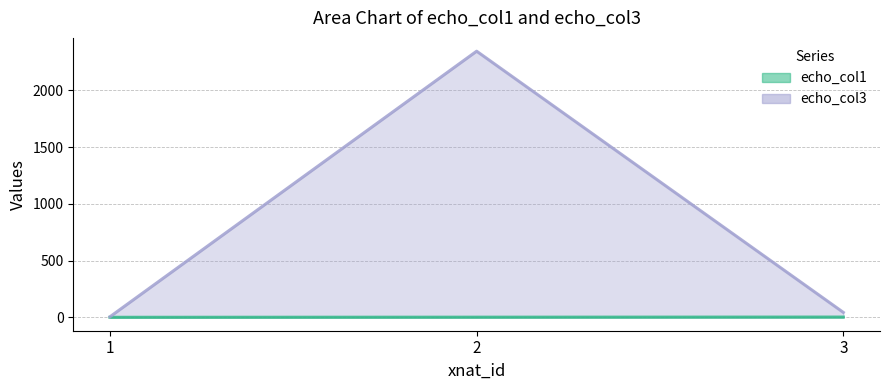

How many lines are shown in the chart?

2